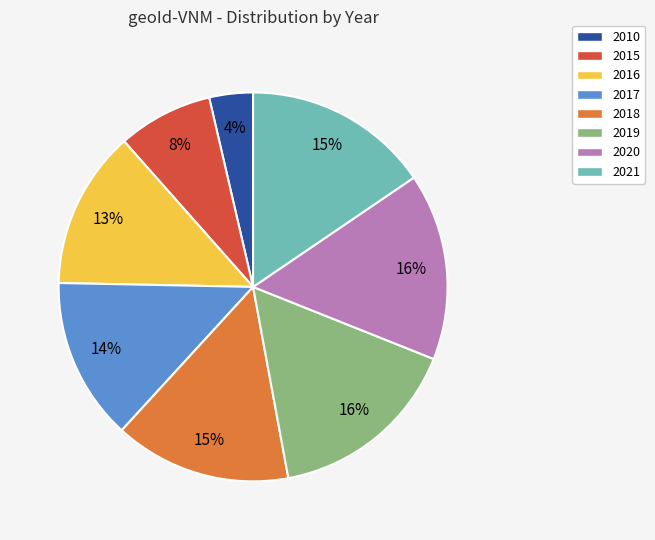

To the nearest percent, what is the average slice percentage?

12%